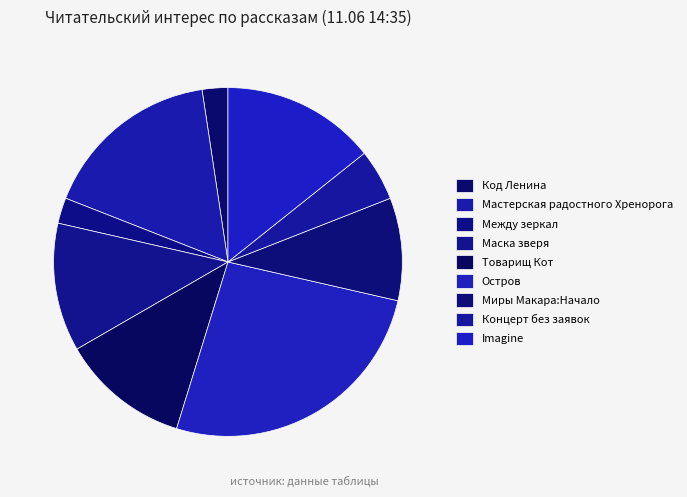

How many segments does this pie chart have?

9